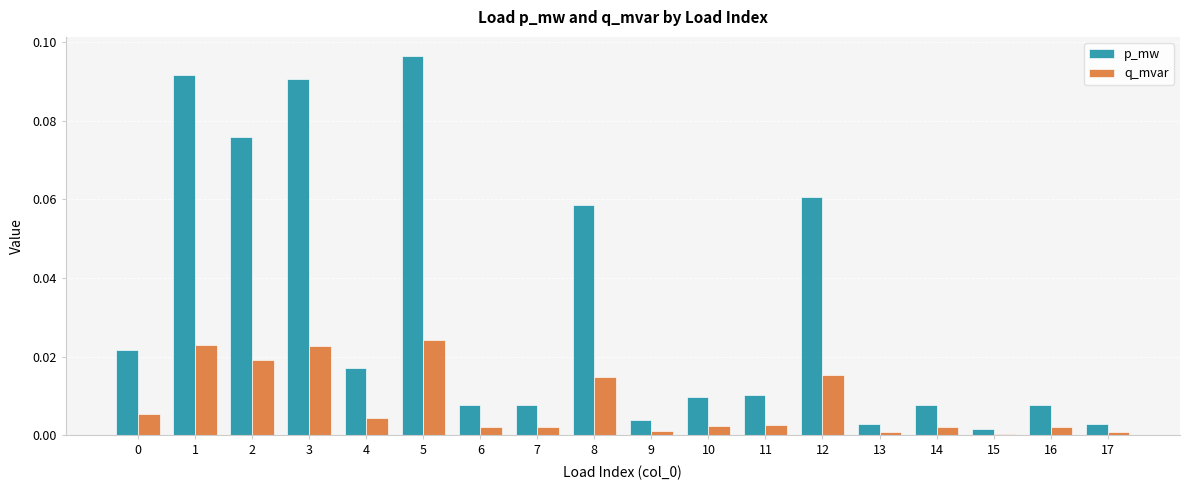

List the series in order of their peak value, lowest first.

q_mvar, p_mw